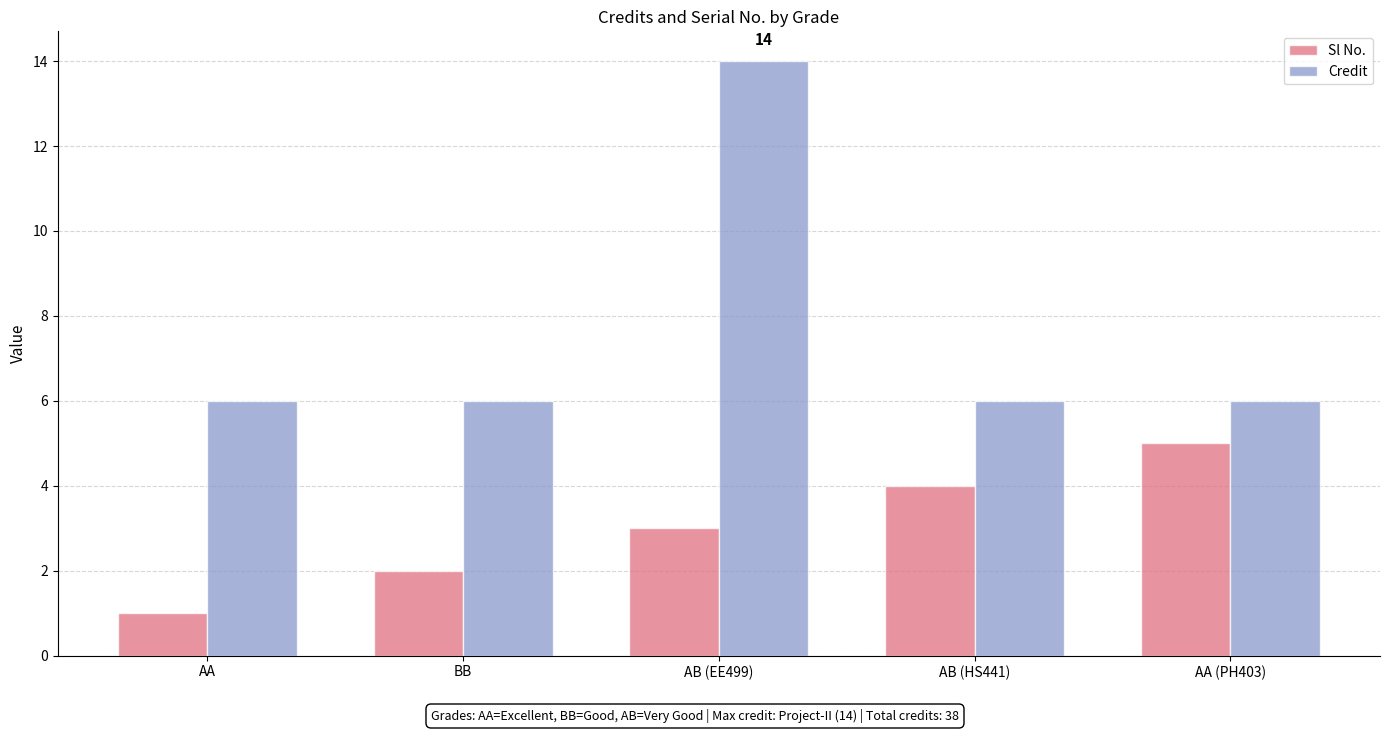

Which label corresponds to the largest value in the chart?

AB (EE499)